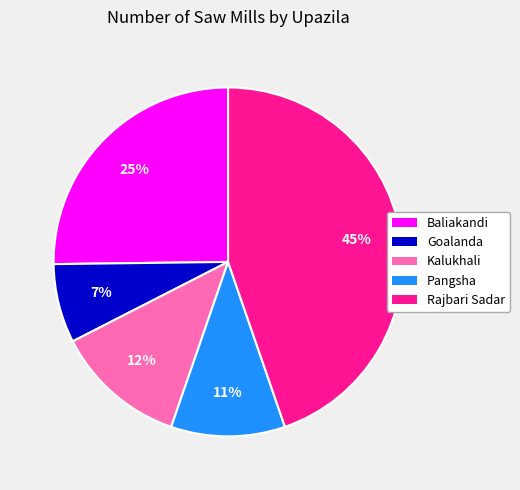

What is the smallest slice in the pie chart?

Goalanda